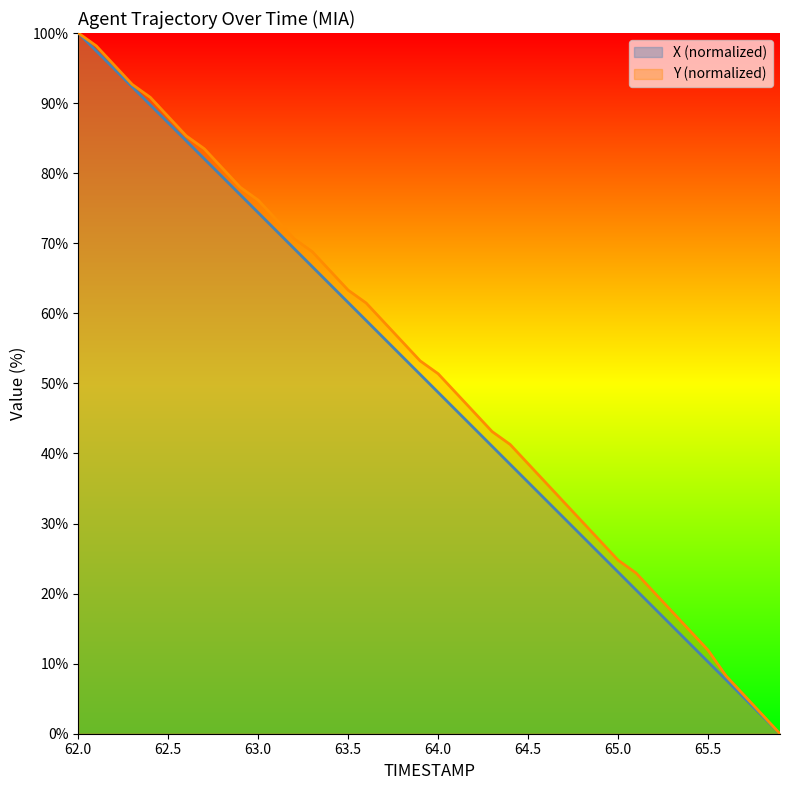

True or false: X (normalized) and Y (normalized) intersect in this chart.

False